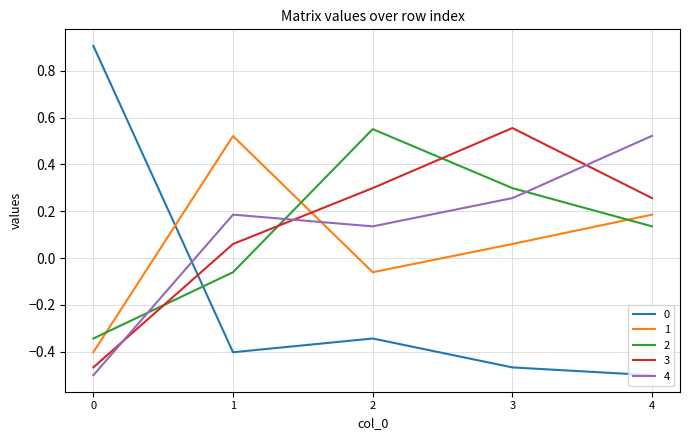

What is the maximum value for 0?

0.9